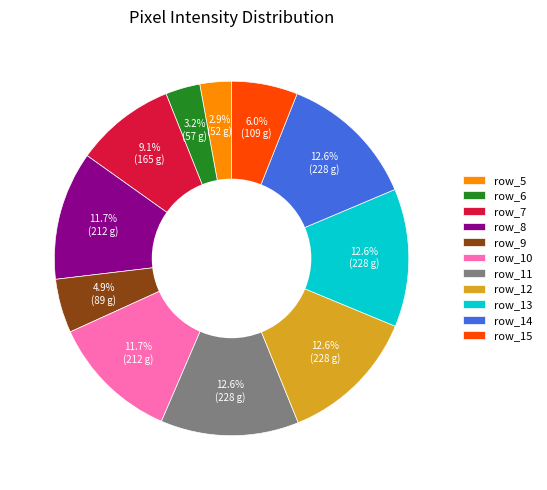

Is it true that row_10 is 1% of the pie?

False